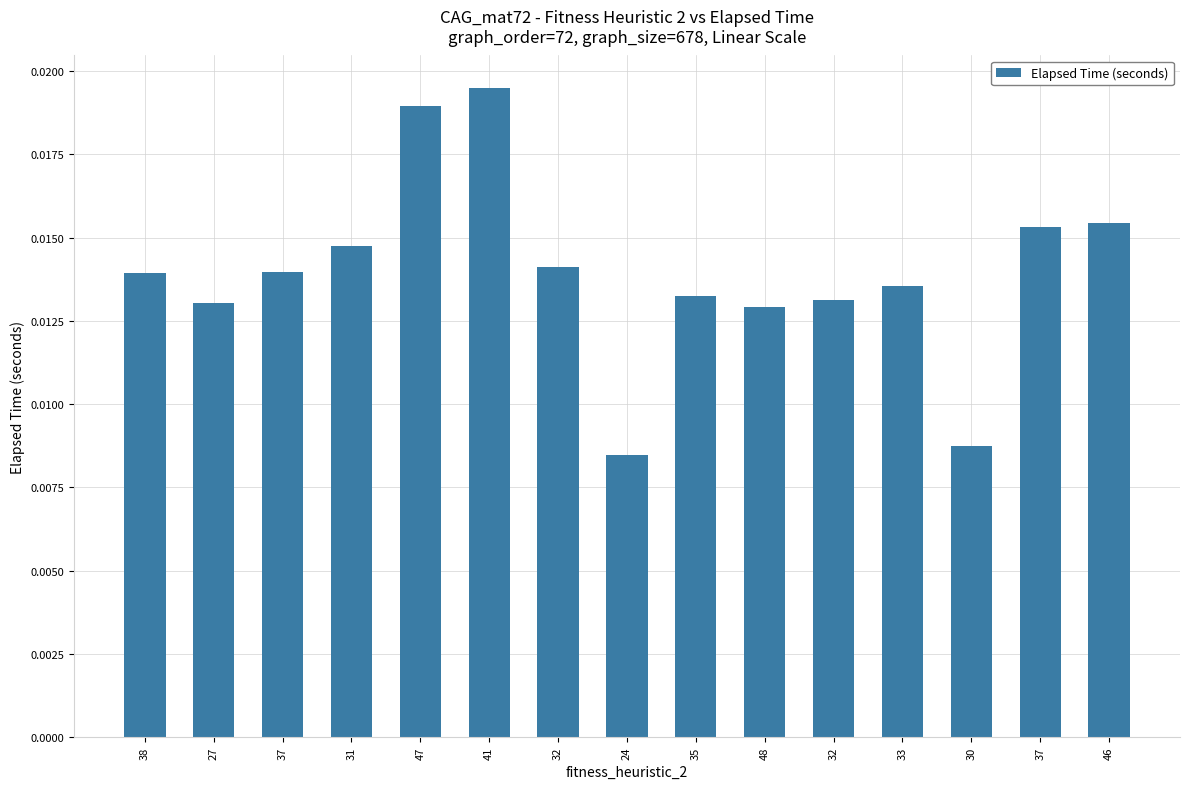

List the labels in order of value, largest first.

41, 47, 46, 37, 31, 32, 37, 38, 33, 35, 32, 27, 48, 30, 24